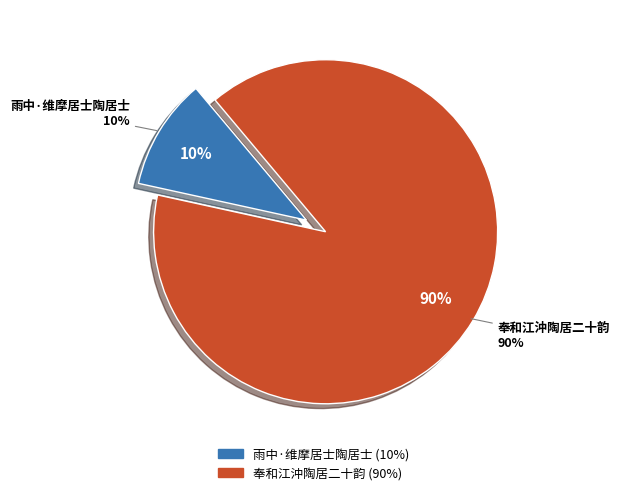

Is 奉和江沖陶居二十韵 the majority of the pie?

Yes